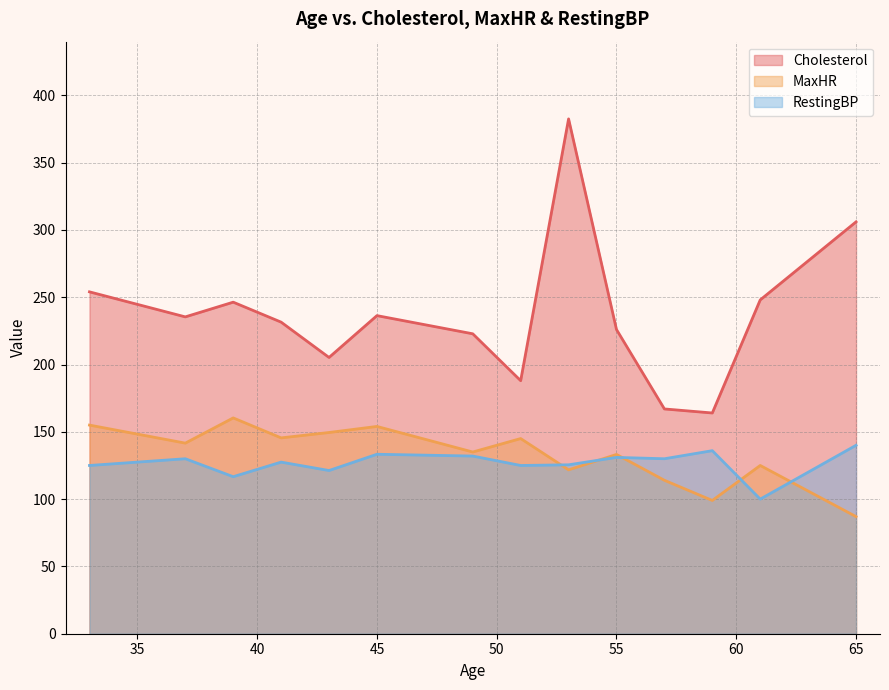

Which series has the largest range (max minus min)?

Cholesterol